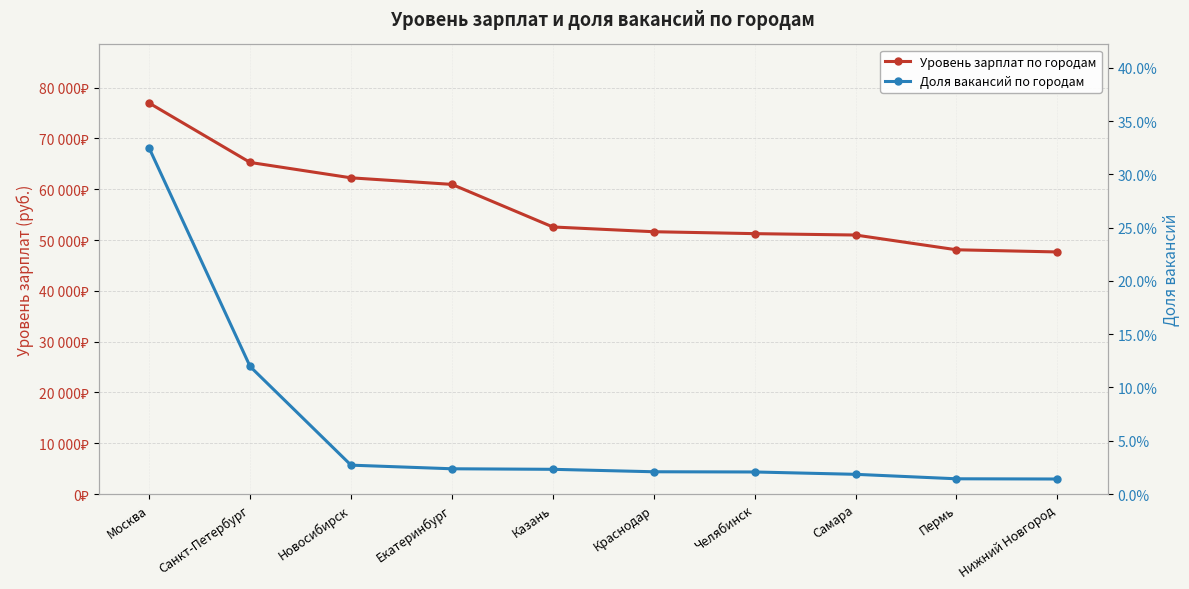

Which series has the largest range (max minus min)?

Уровень зарплат по городам